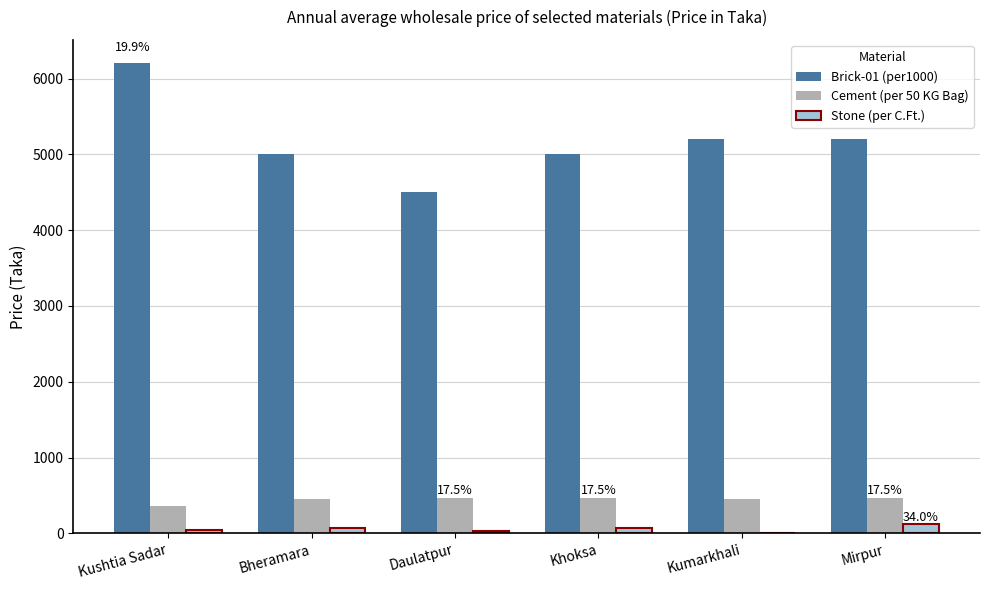

Are the bars horizontal?

No